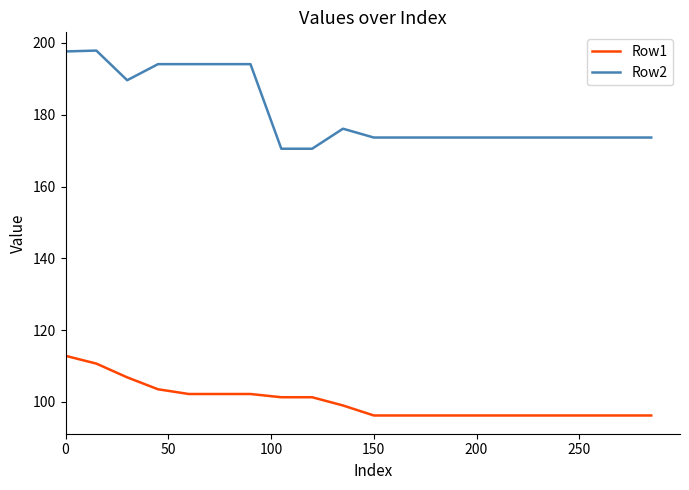

Which series has the largest total across all categories?

Row2